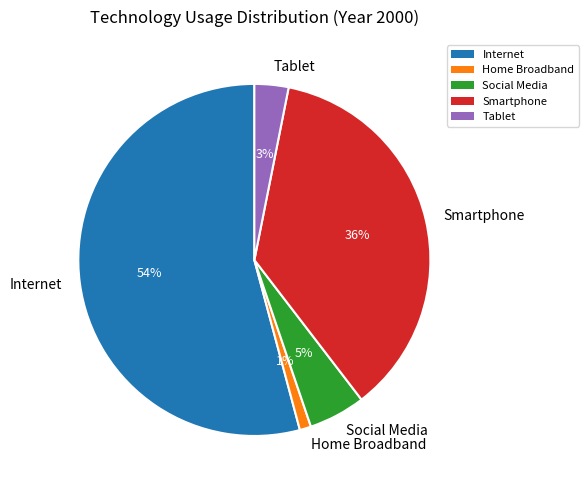

Combined, do Smartphone and Internet account for over 50%?

Yes